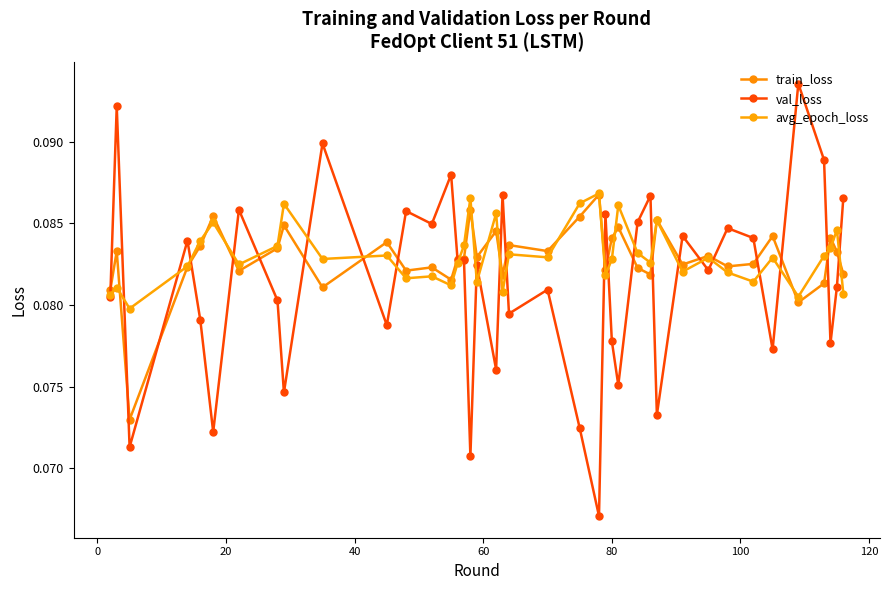

How many series are shown in this chart?

3